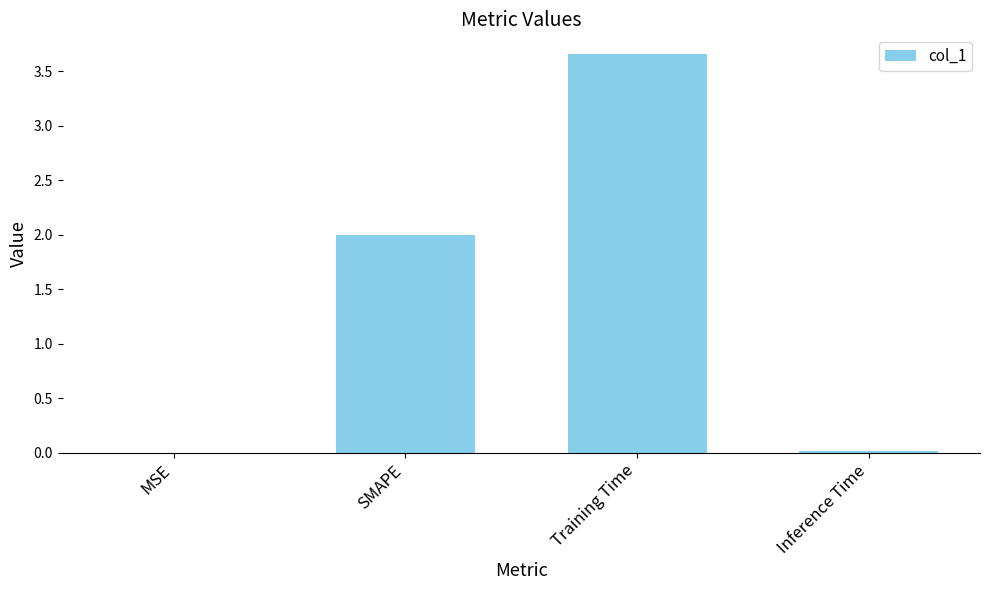

What is the sum of all values?

5.7